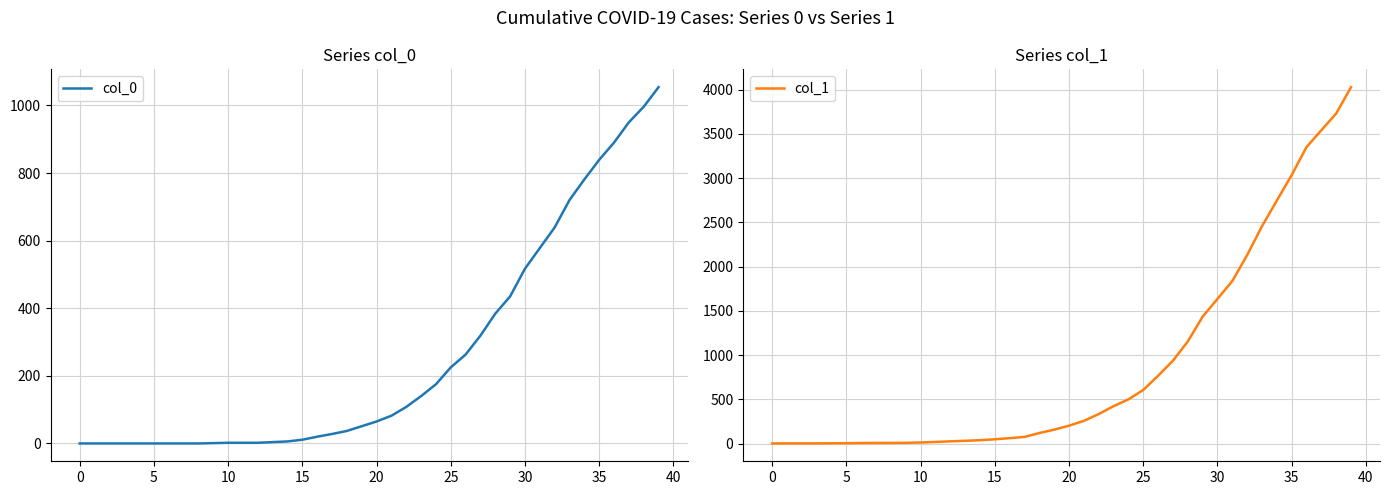

Where is col_0 nearest to the value 527?

30